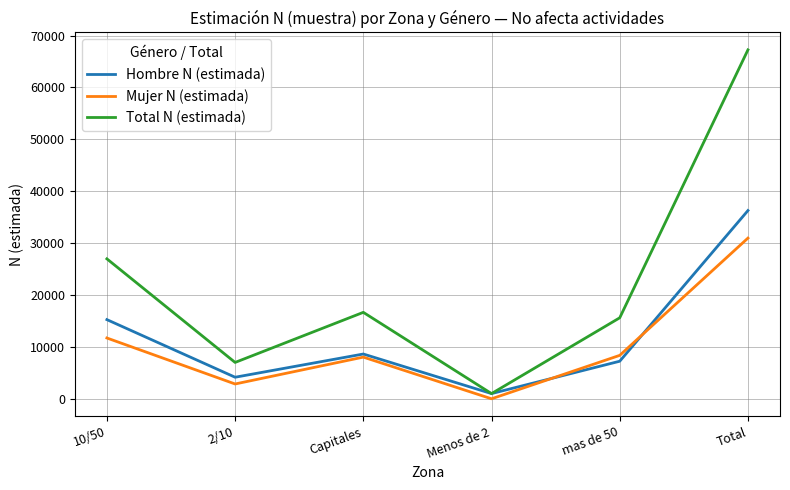

The value of Mujer N (estimada) at mas de 50 is 8370. True or false?

True